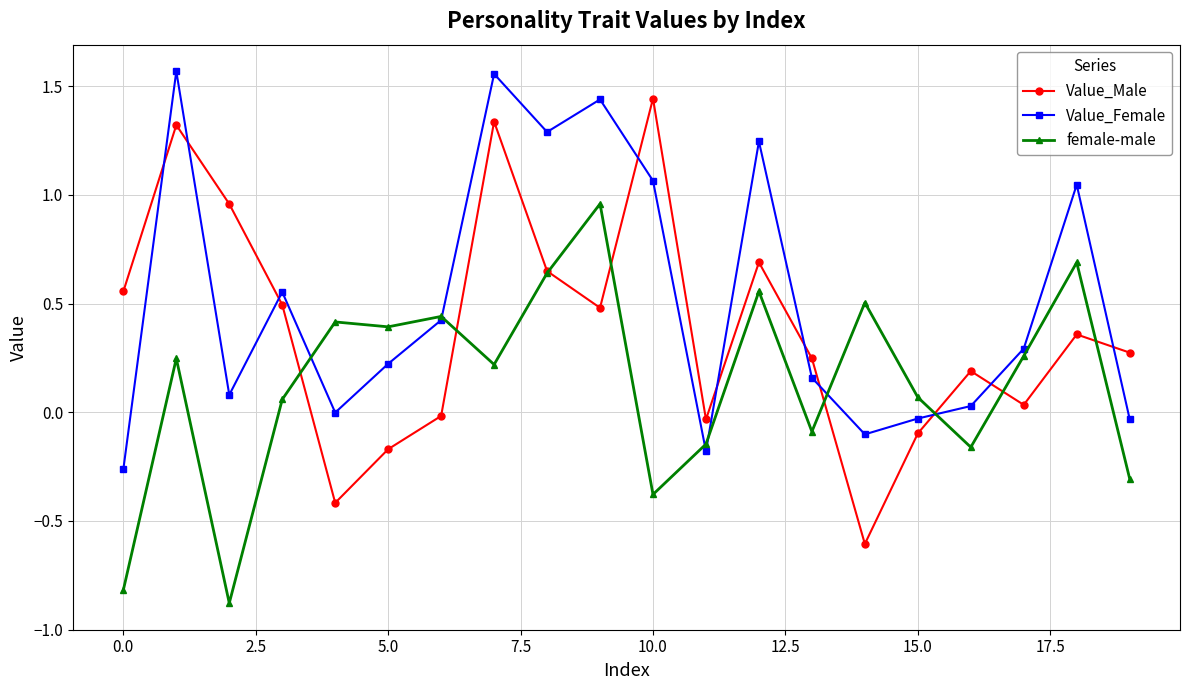

Rank the series by their maximum value, from highest to lowest.

Value_Female, Value_Male, female-male